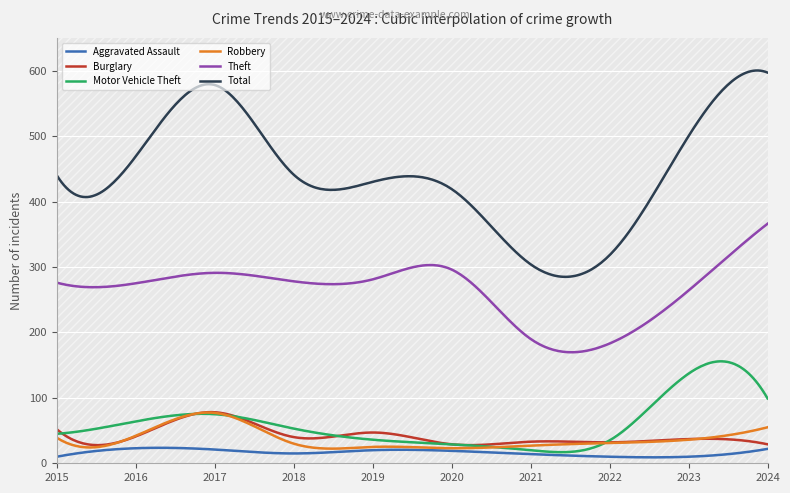

How many lines are shown in the chart?

6